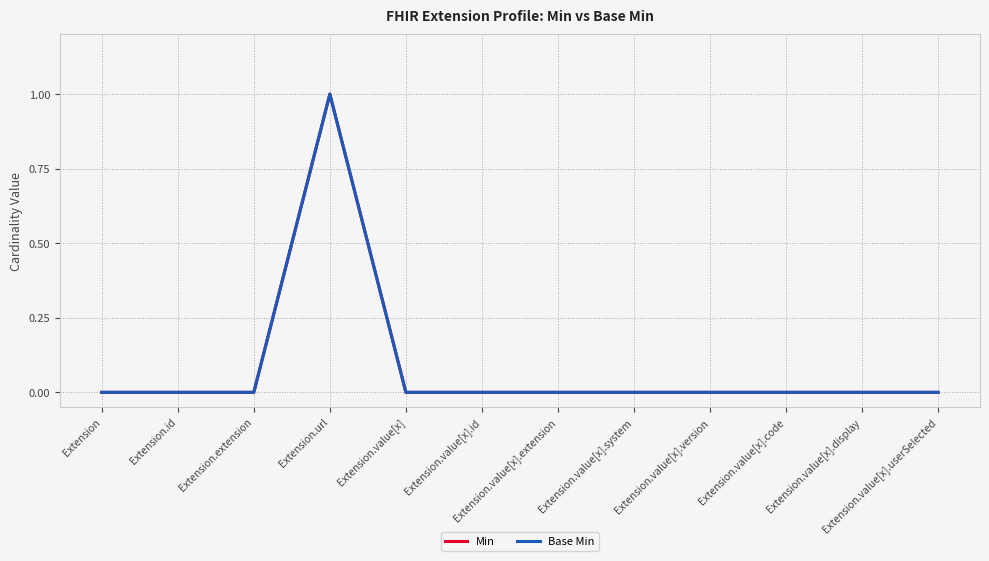

Reading left to right, what are all the values shown in this chart?

Min: Extension=0	Extension.id=0	Extension.extension=0	Extension.url=1	Extension.value[x]=0	Extension.value[x].id=0	Extension.value[x].extension=0	Extension.value[x].system=0	Extension.value[x].version=0	Extension.value[x].code=0	Extension.value[x].display=0	Extension.value[x].userSelected=0
Base Min: Extension=0	Extension.id=0	Extension.extension=0	Extension.url=1	Extension.value[x]=0	Extension.value[x].id=0	Extension.value[x].extension=0	Extension.value[x].system=0	Extension.value[x].version=0	Extension.value[x].code=0	Extension.value[x].display=0	Extension.value[x].userSelected=0